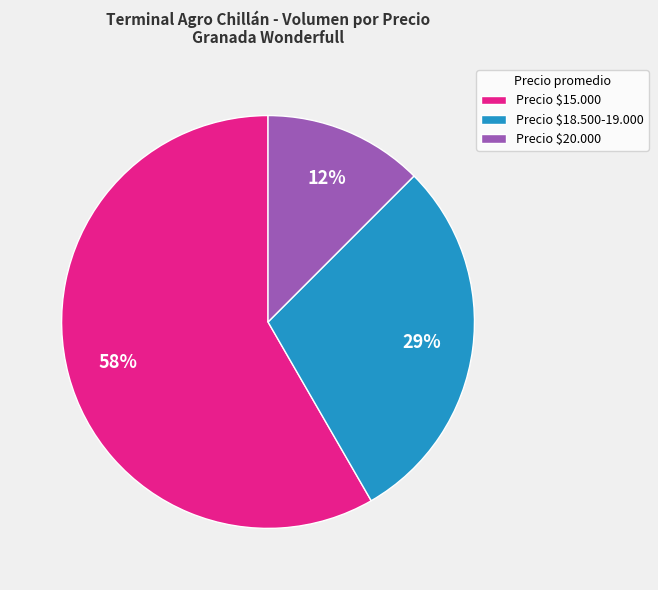

The Precio $18.500-19.000 slice represents 29% of the pie. True or false?

True